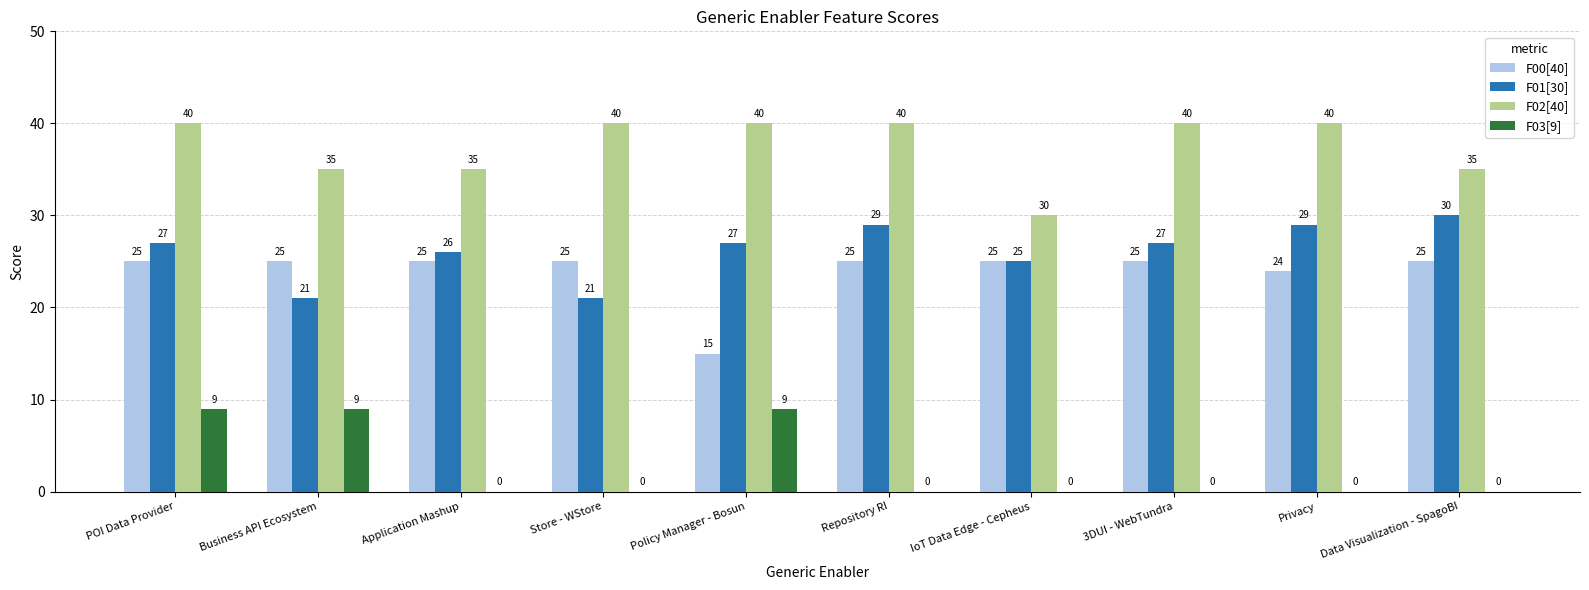

The F00[40] series shows 43 at POI Data Provider. True or false?

False